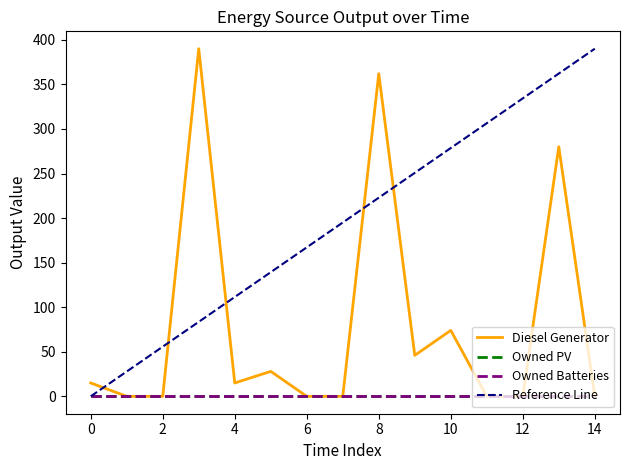

What is the highest value of the Diesel Generator series?

390.0